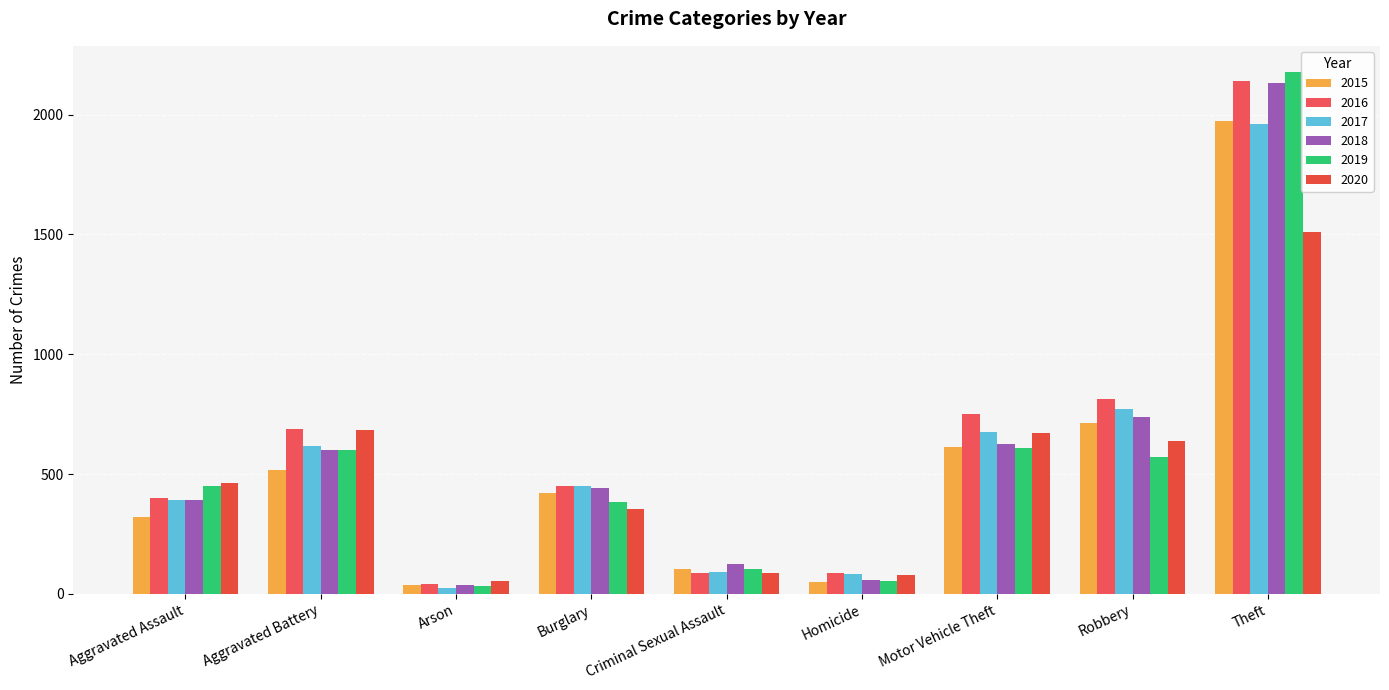

What are all the series names shown in the legend?

2015, 2016, 2017, 2018, 2019, 2020